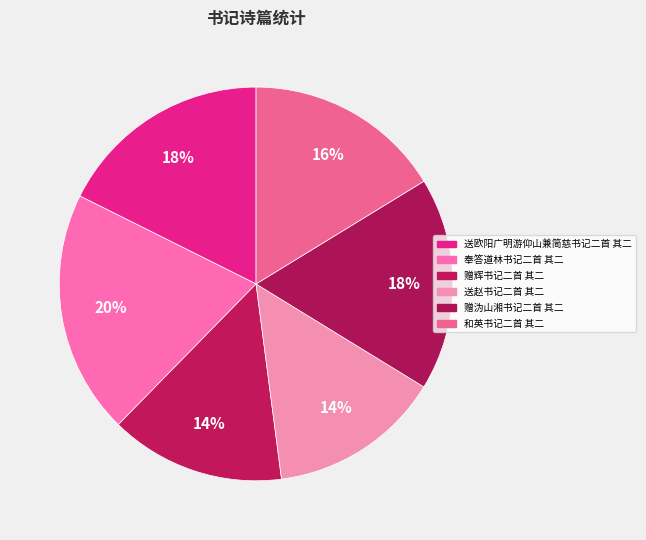

The 和英书记二首 其二 slice represents 4% of the pie. True or false?

False